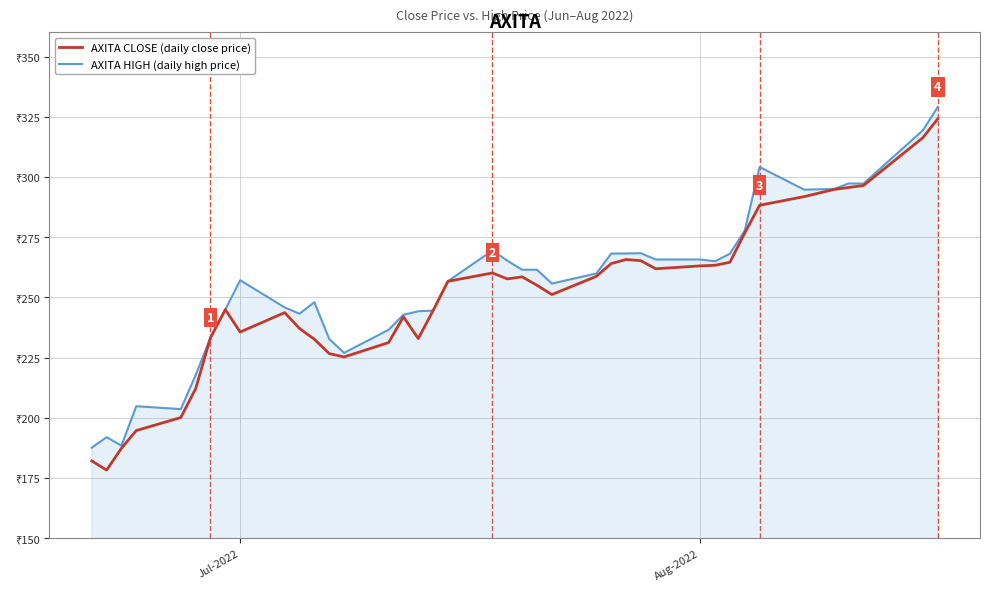

What is the average value of the AXITA HIGH (daily high price) series?

255.2